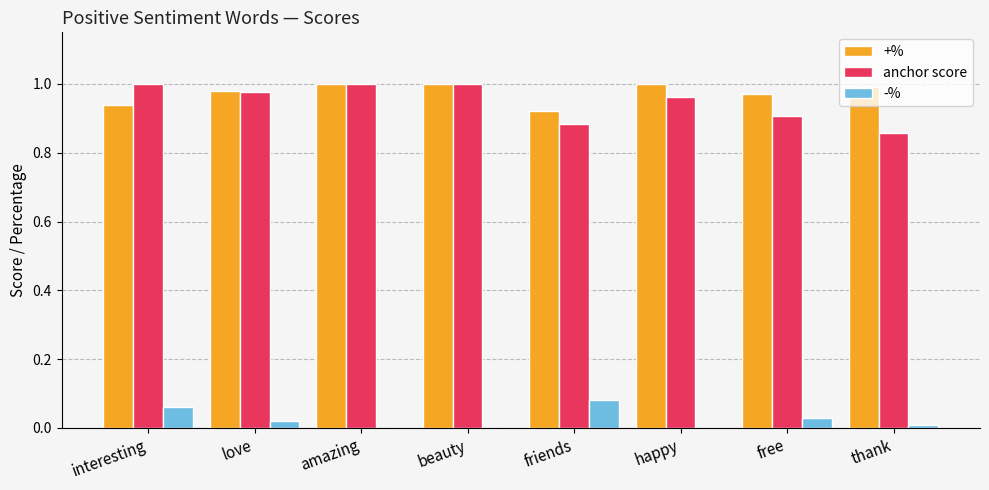

The +% series shows 0.9 at friends. True or false?

True